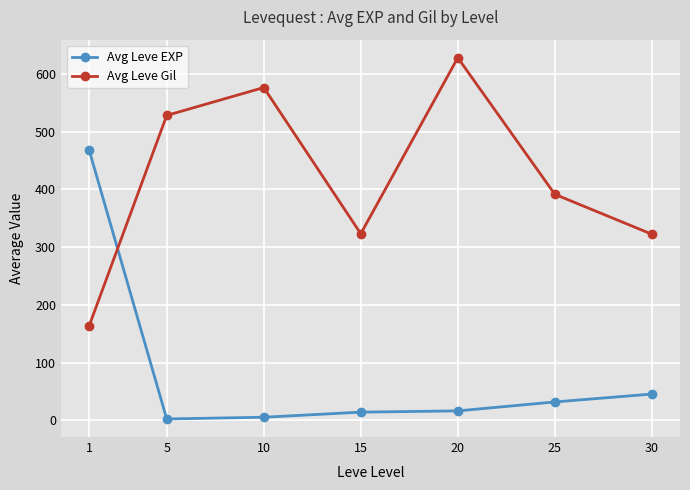

After their last crossing, which series has the higher values: Avg Leve EXP or Avg Leve Gil?

Avg Leve Gil